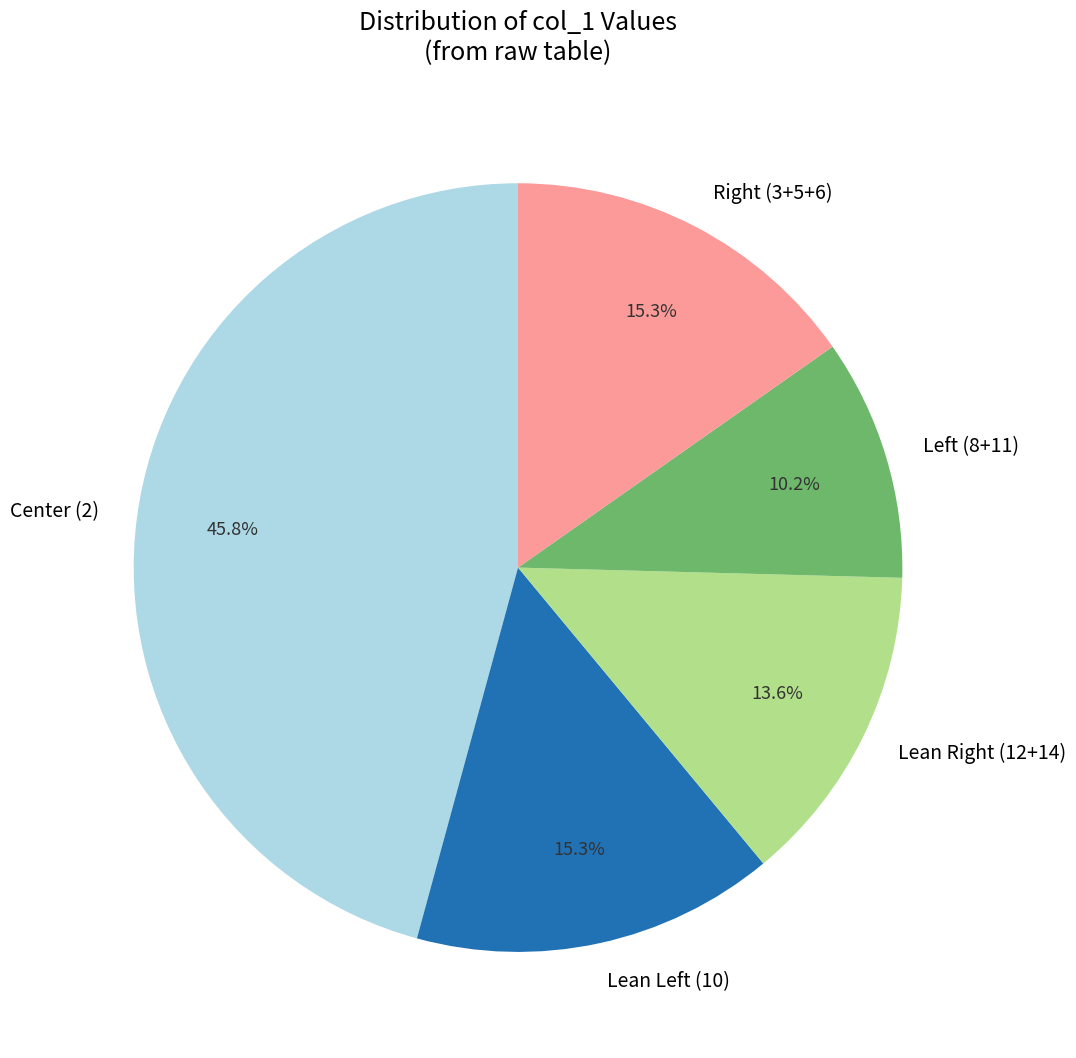

Which slice is the largest?

Center (2)